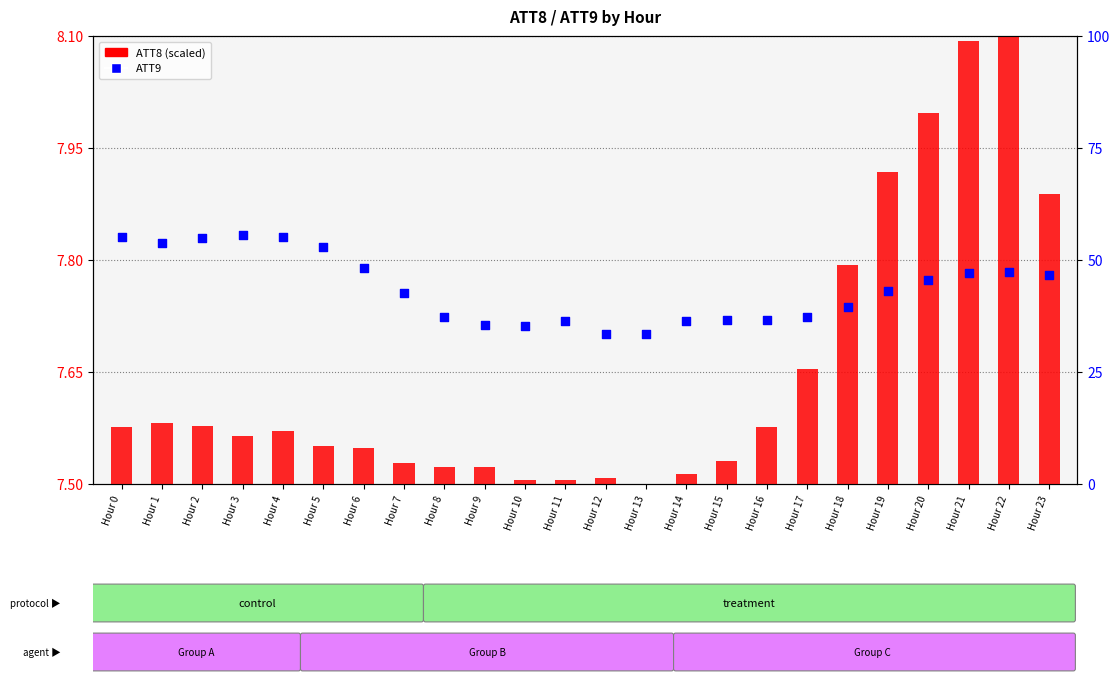

Which series reaches the maximum Y coordinate?

ATT9